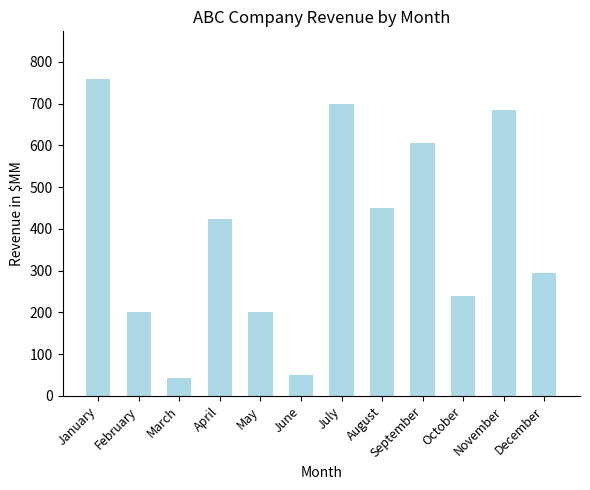

The chart shows a value of 324 at January. True or false?

False